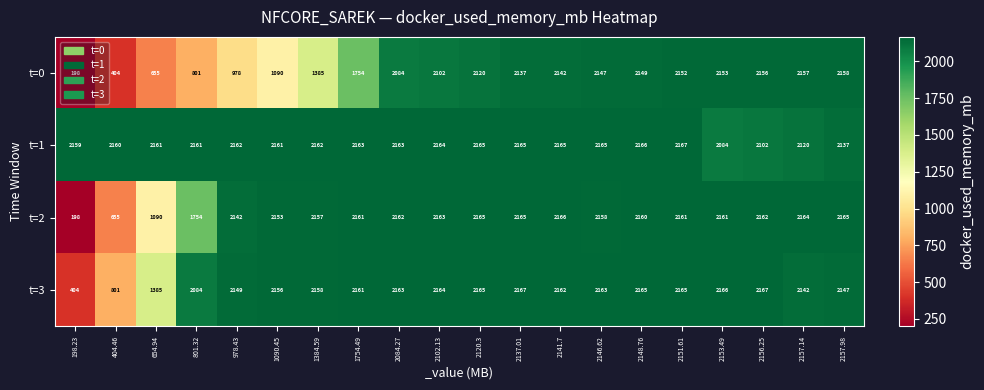

What is the difference between the maximum and minimum values in the t=0 series?

1960